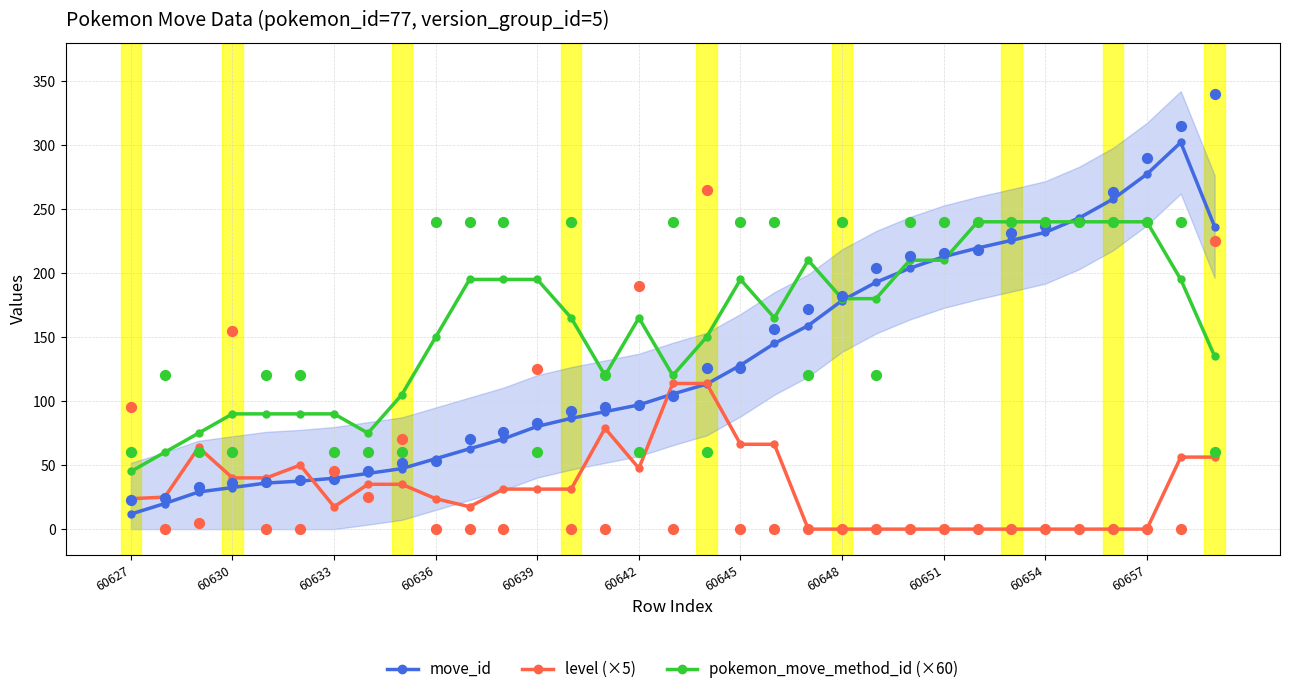

Which series reaches the maximum Y coordinate?

move_id